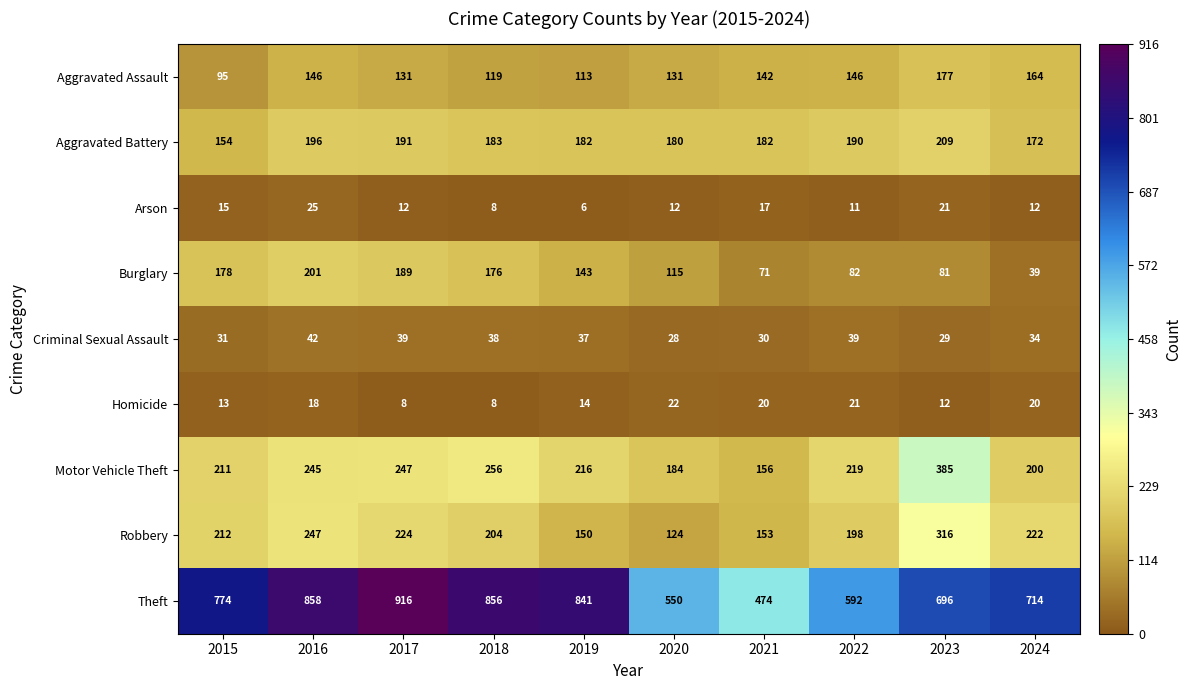

True or false: Theft has a value of 181 at 2022.

False